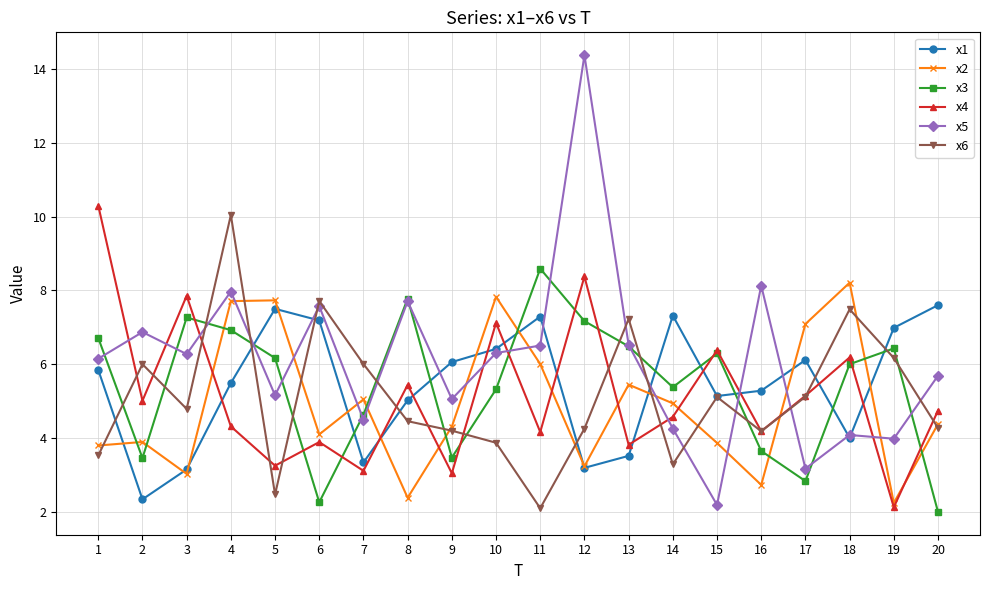

True or false: x1 has a value of 10.0 at 17.

False